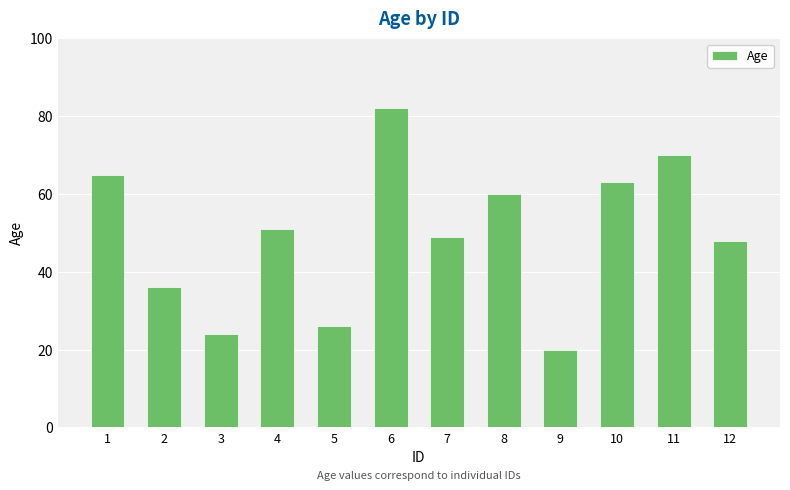

True or false: the data shows 11 at 9.

False